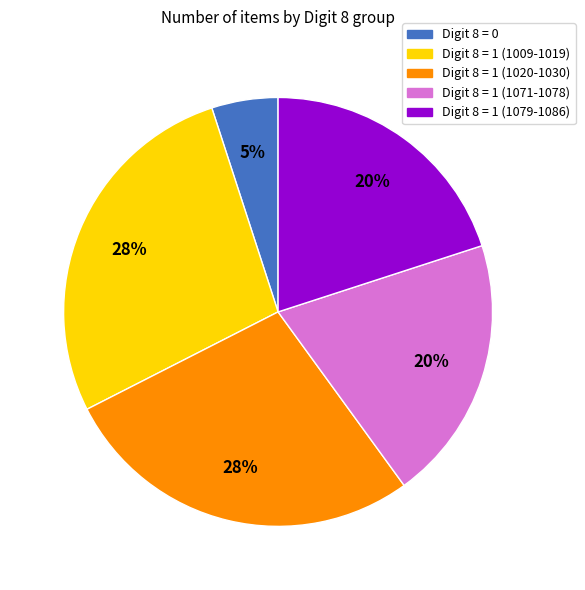

To the nearest percent, what is the average slice percentage?

20%